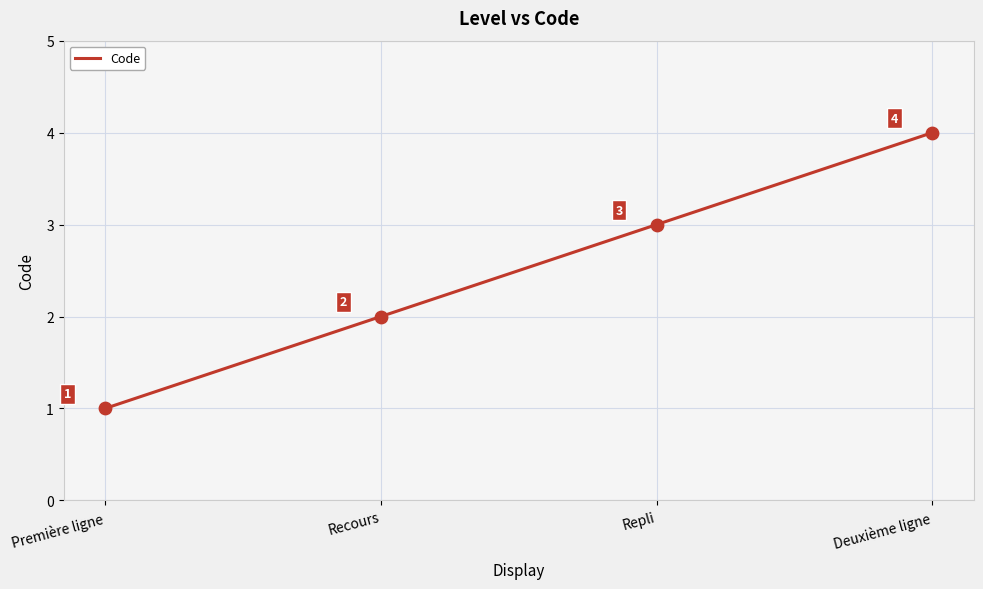

Between Deuxième ligne and Repli, which is larger?

Deuxième ligne